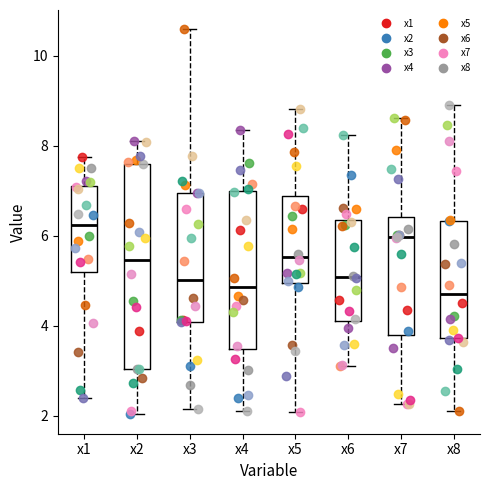

Reading left to right, transcribe this box plot: for each box, give where its median line is, the range the box spans, and where its two whiskers end, as read against the y-axis. The values are not printed on the chart, so give them approximately, as read against the axis.

x1: median 6.2, box 5.2 to 7.2, whiskers 2.4 to 7.8
x2: median 5.4, box 3.0 to 7.6, whiskers 2.0 to 8.0
x3: median 5.0, box 4.0 to 7.0, whiskers 2.2 to 10.6
x4: median 4.8, box 3.4 to 7.0, whiskers 2.2 to 8.4
x5: median 5.6, box 5.0 to 6.8, whiskers 2.0 to 8.8
x6: median 5.0, box 4.2 to 6.4, whiskers 3.2 to 8.2
x7: median 6.0, box 3.8 to 6.4, whiskers 2.2 to 8.6
x8: median 4.8, box 3.8 to 6.4, whiskers 2.2 to 8.8